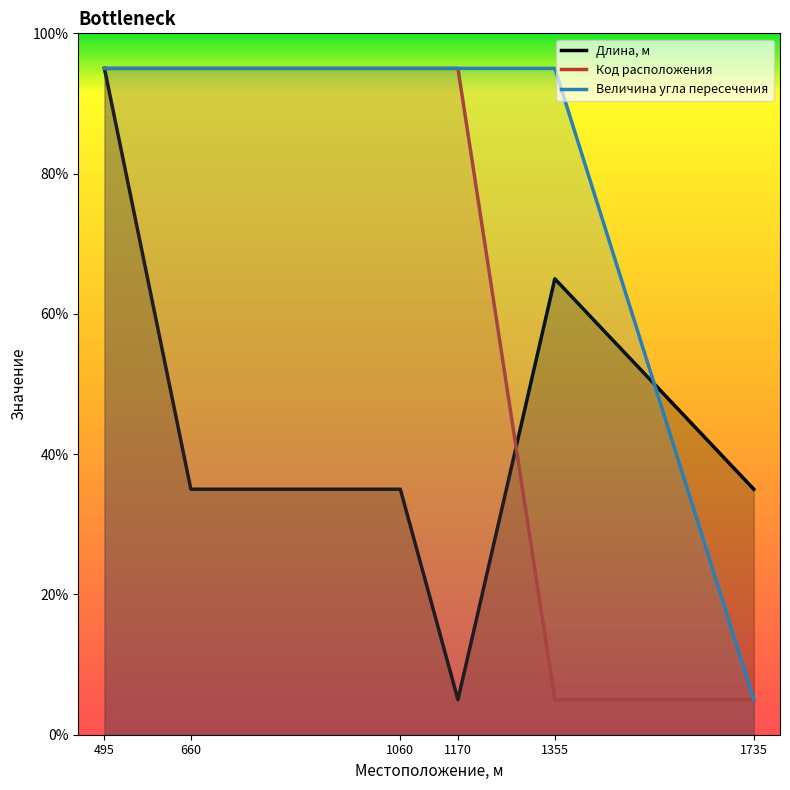

True or false: Величина угла пересечения and Код расположения cross at least once.

False